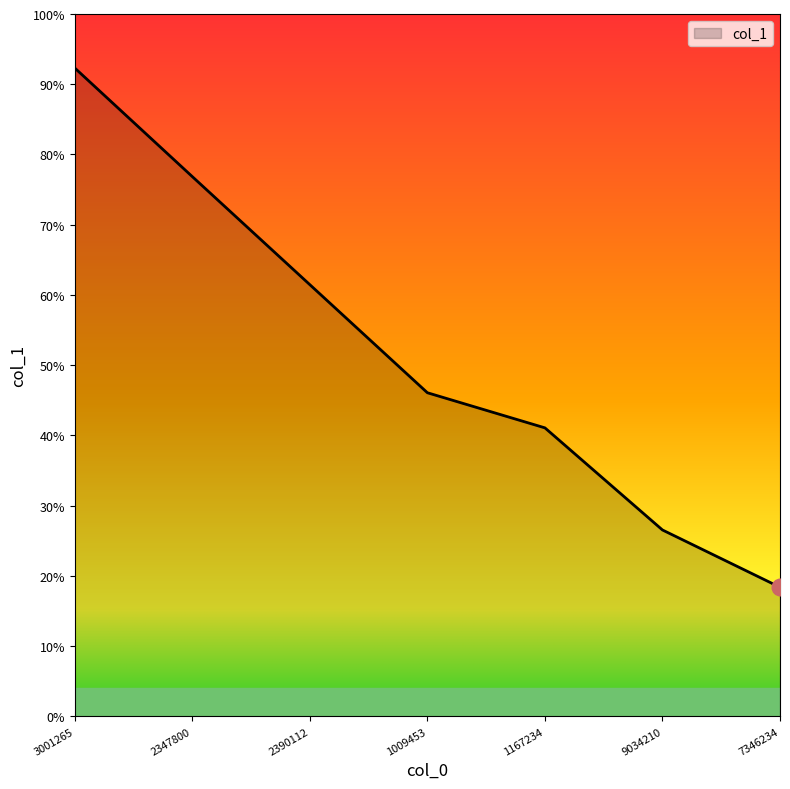

Does the chart have visible grid lines?

No